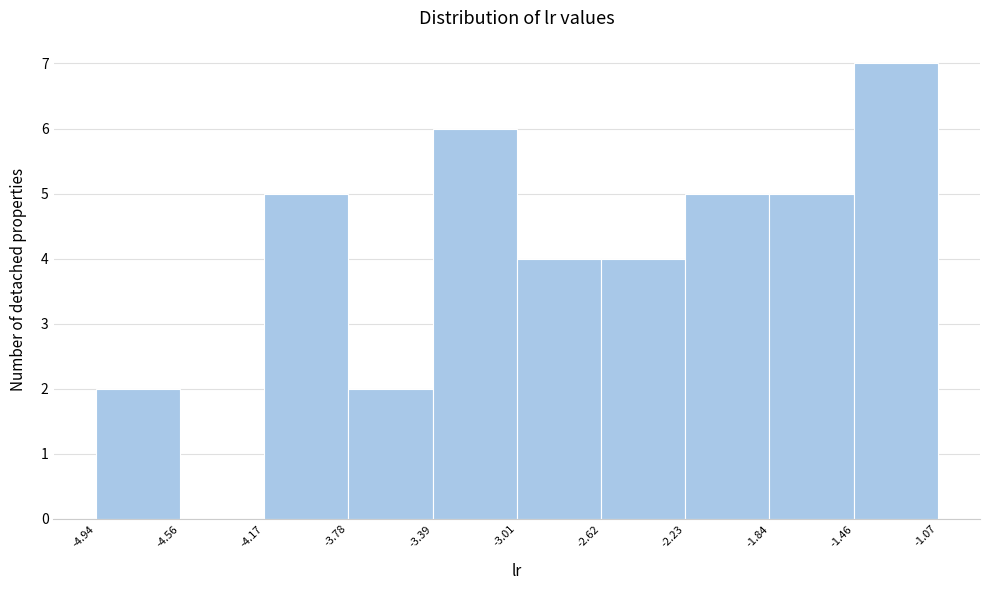

How tall is the bar that spans -2.23 to -1.84 on the x-axis? The values are not printed on the chart, so give them approximately, as read against the axis.

5